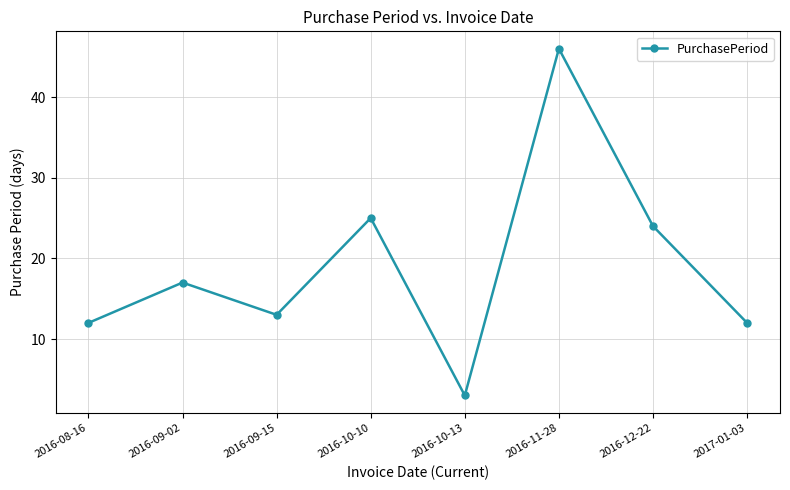

What is the value of the 6th point from the left?

46